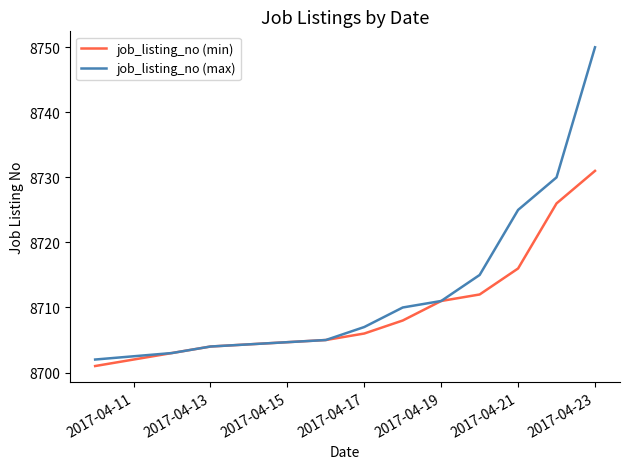

Which series has the largest total across all categories?

job_listing_no (max)